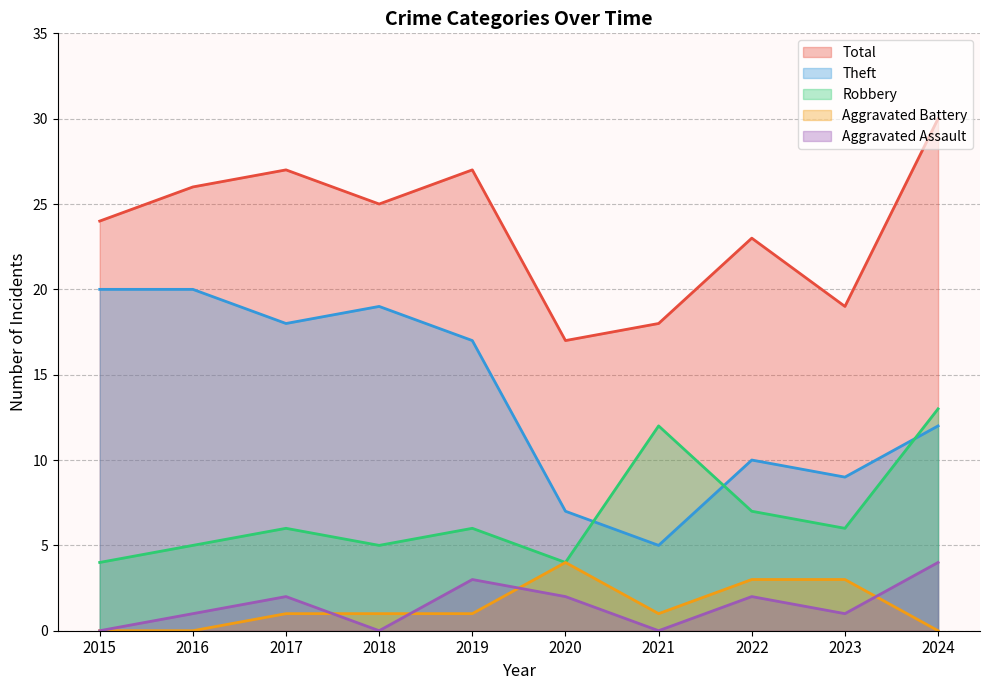

What is the total value across all series at 2023?

38